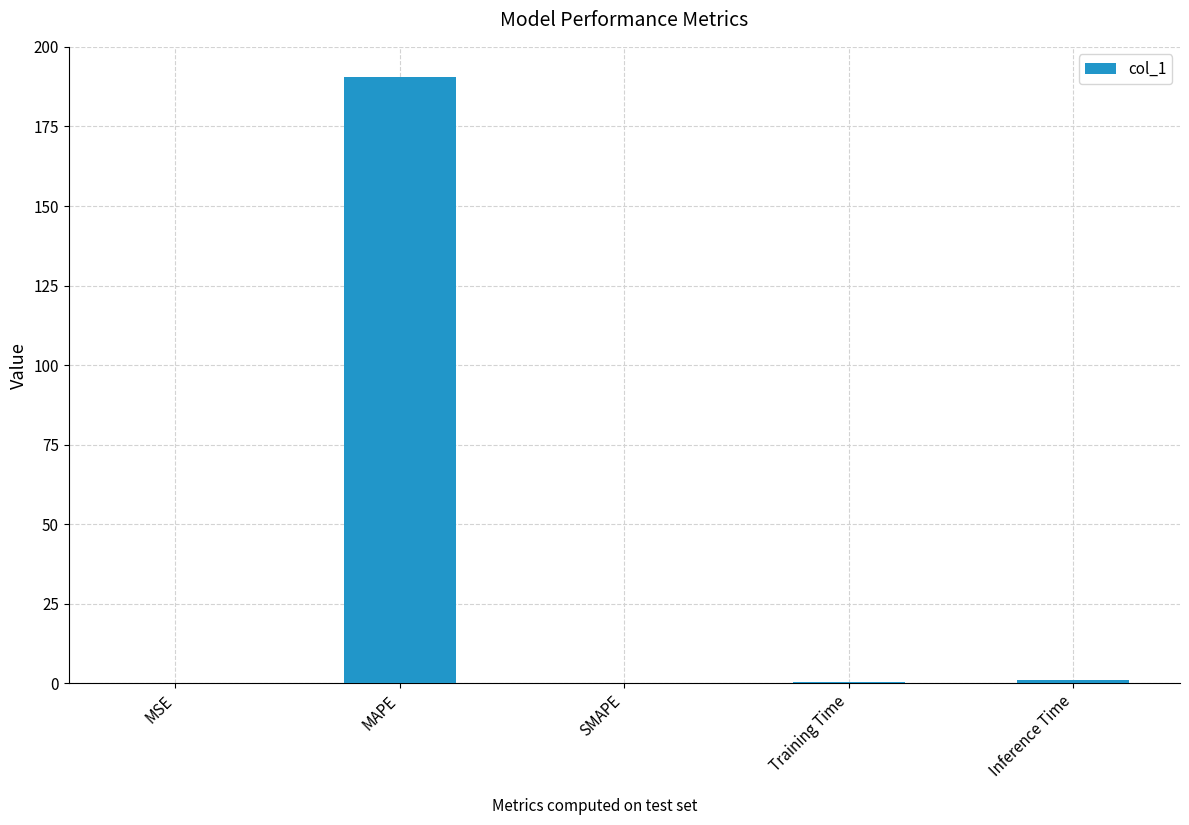

What is the average value?

38.4